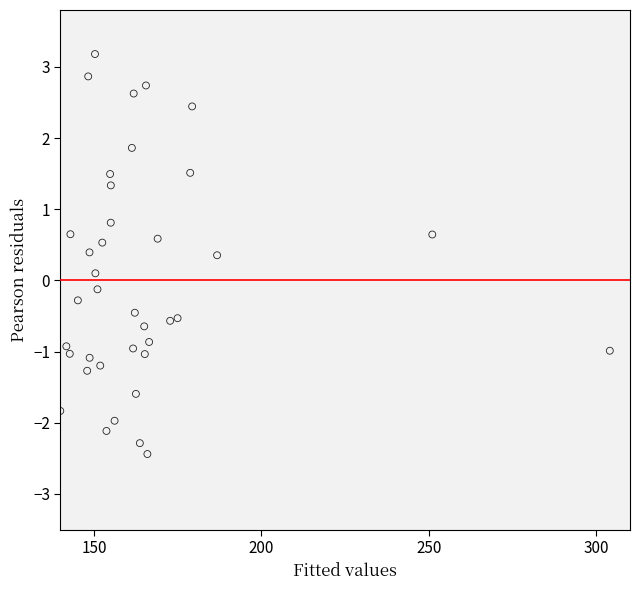

What is the range of X values (max minus min)?

164.0